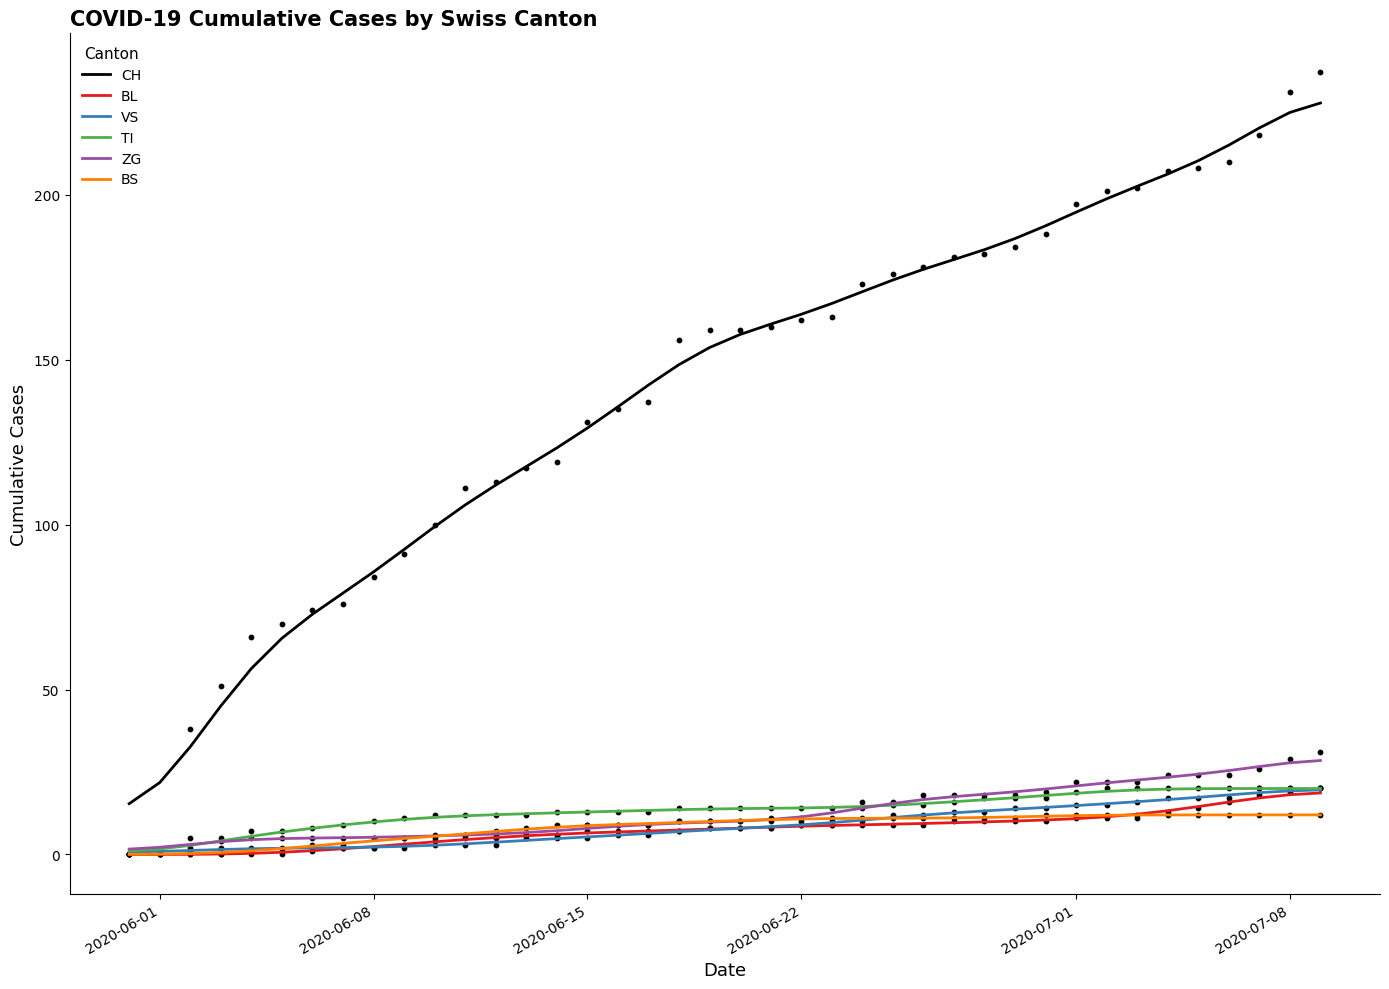

Which series has the largest total across all categories?

CH